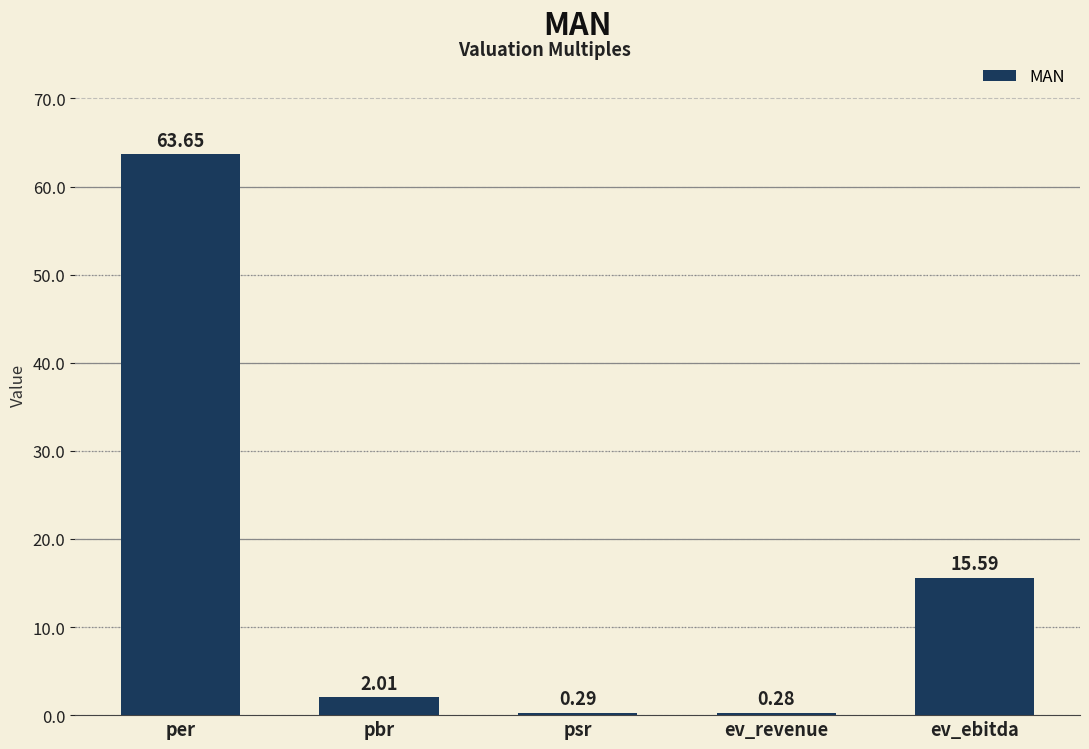

Where does the data first go above 2?

per